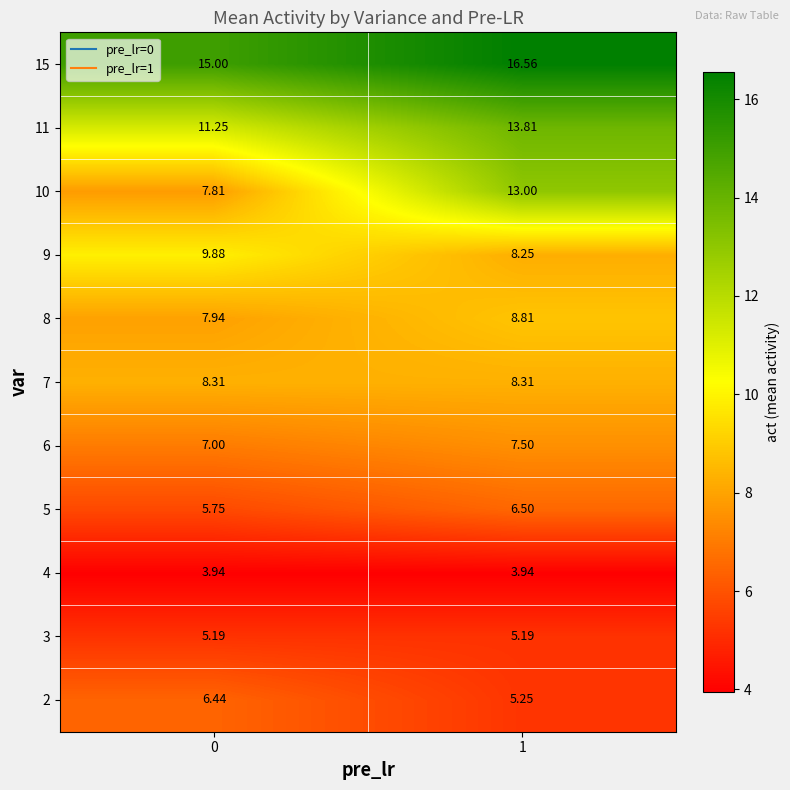

Count the number of data series in this chart.

11